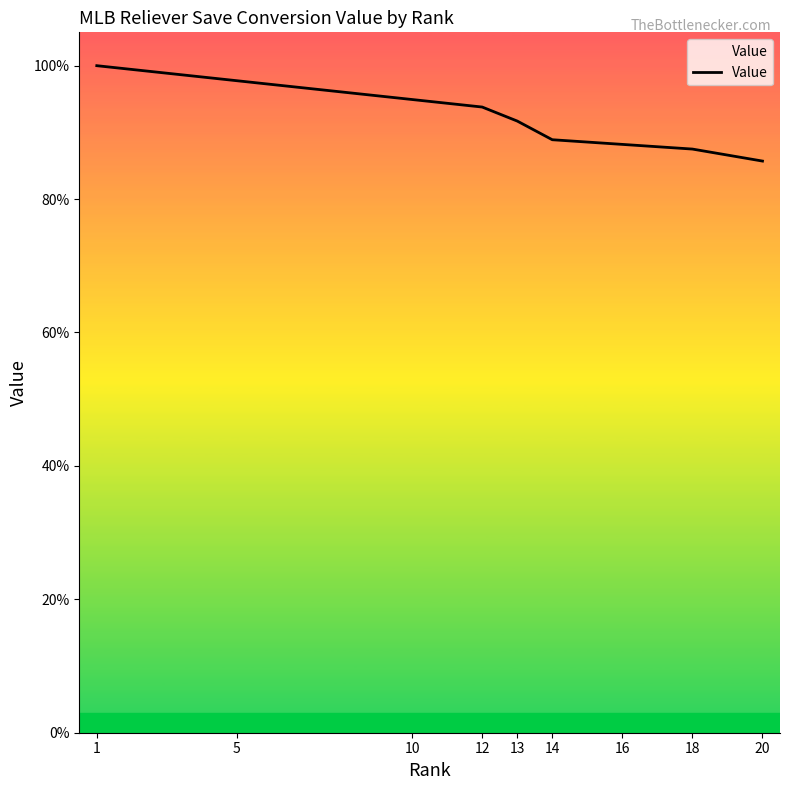

How many lines are shown in the chart?

1